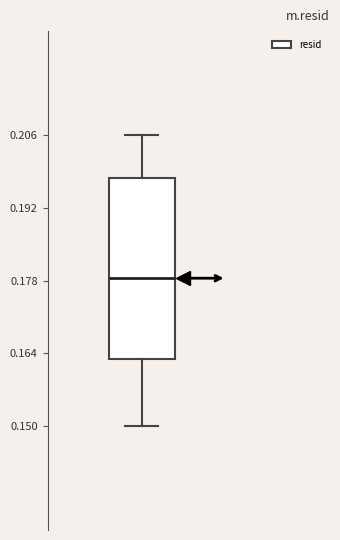

Where is the lower edge of the box on the y-axis? The values are not printed on the chart, so give them approximately, as read against the axis.

0.162